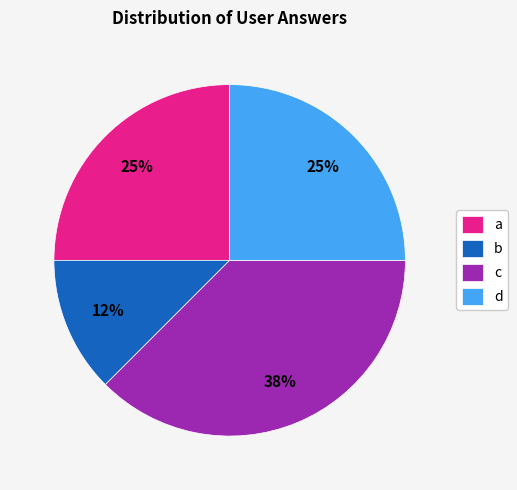

Combined, do d and b account for over 50%?

No